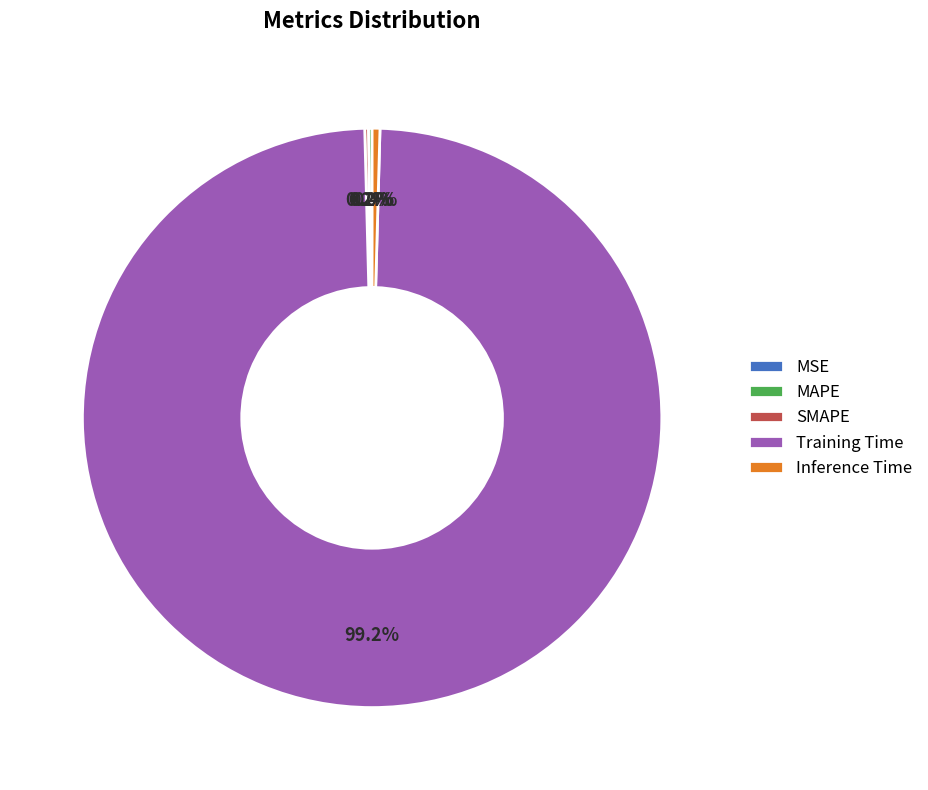

What portion of the pie excludes Training Time?

0.8%